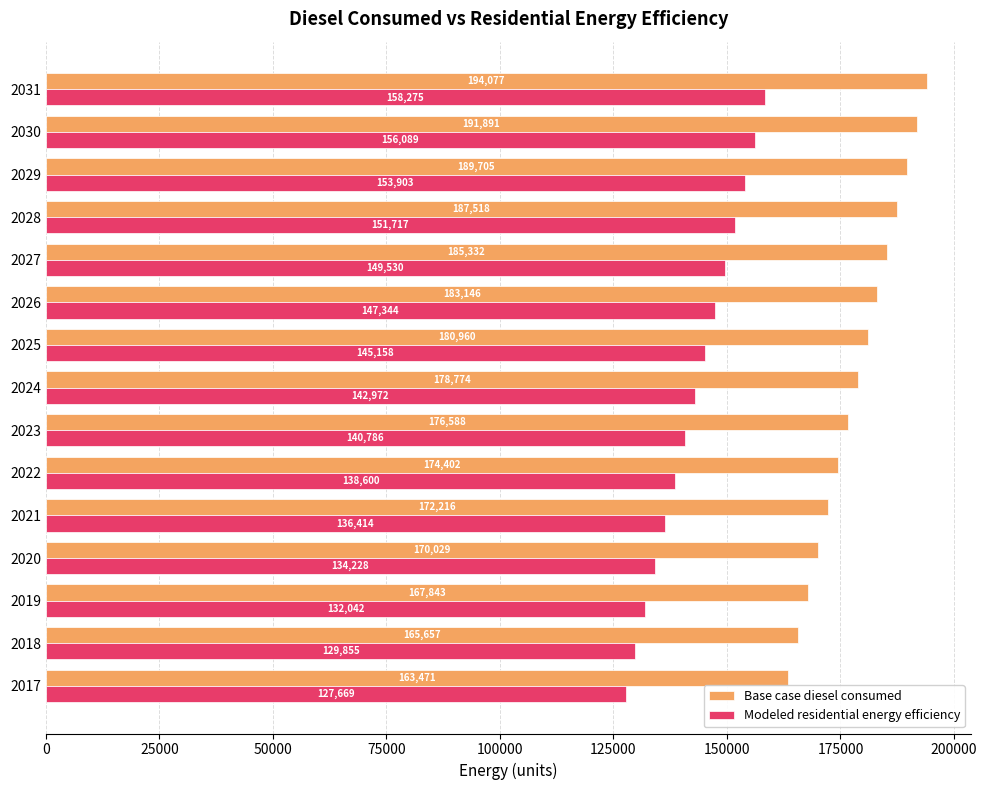

What is the sum of the Modeled residential energy efficiency values at 2028 and 2026?

299061.0